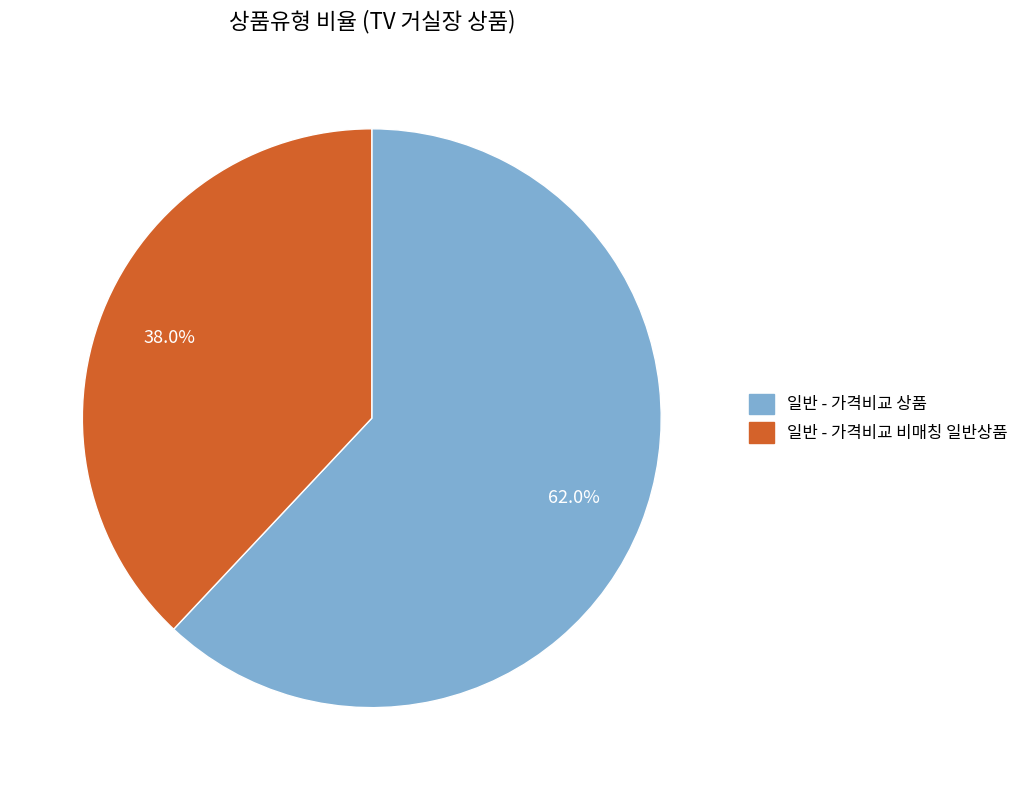

Rank the categories by value from lowest to highest.

일반 - 가격비교 비매칭 일반상품, 일반 - 가격비교 상품